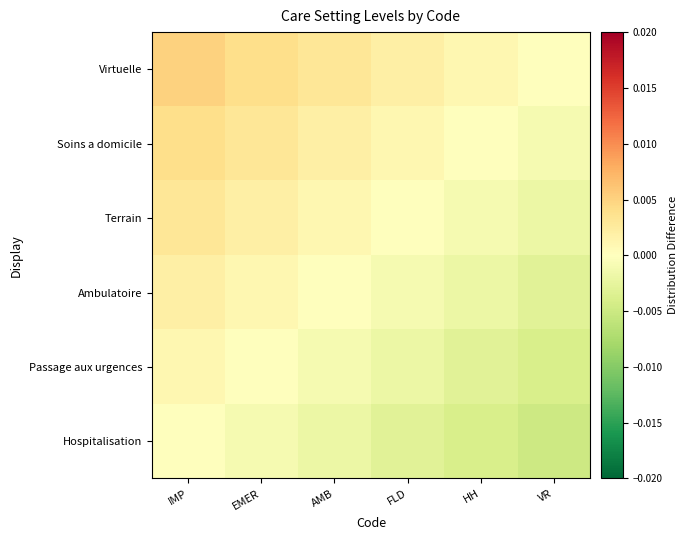

Between IMP and HH, which is larger?

IMP